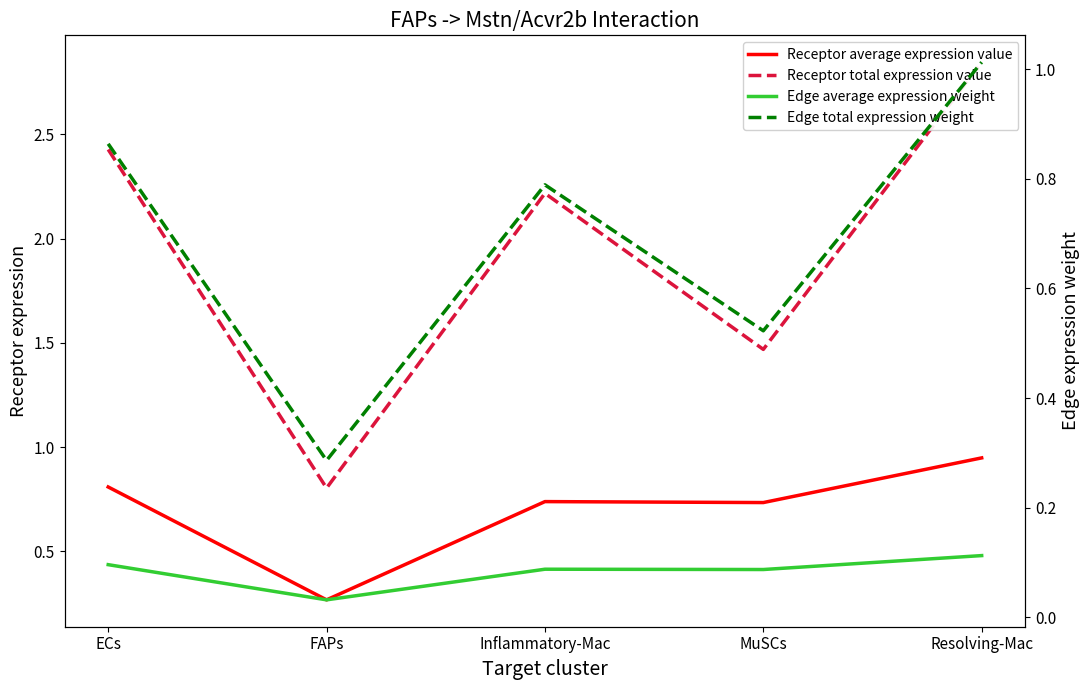

Which series has the widest spread of values?

Receptor total expression value